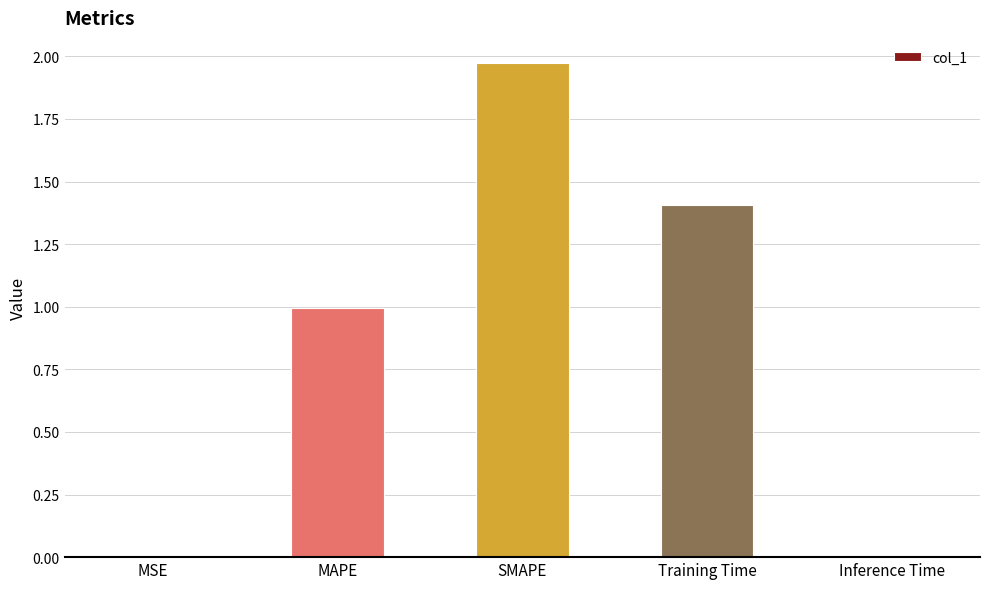

Is it true that the value at SMAPE is 0.4?

False